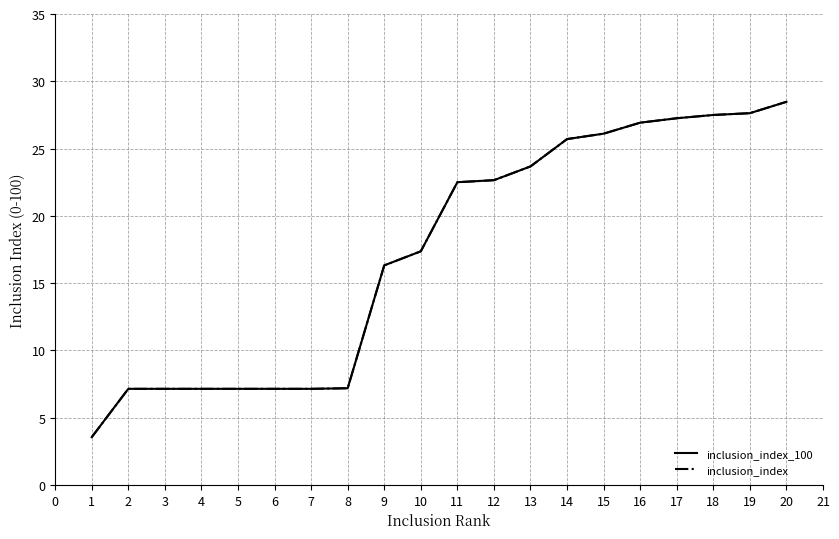

Is it true that inclusion_index equals 22.6 at 12?

True